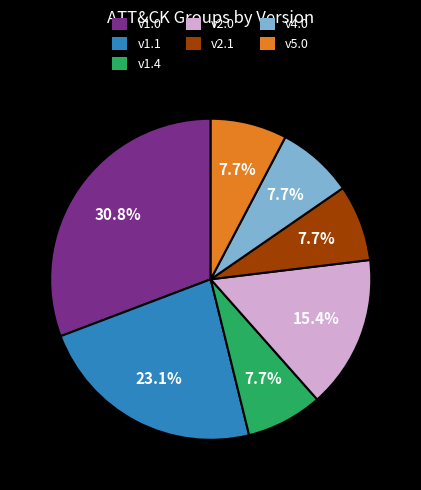

Is there any slice that represents more than half of the pie?

No